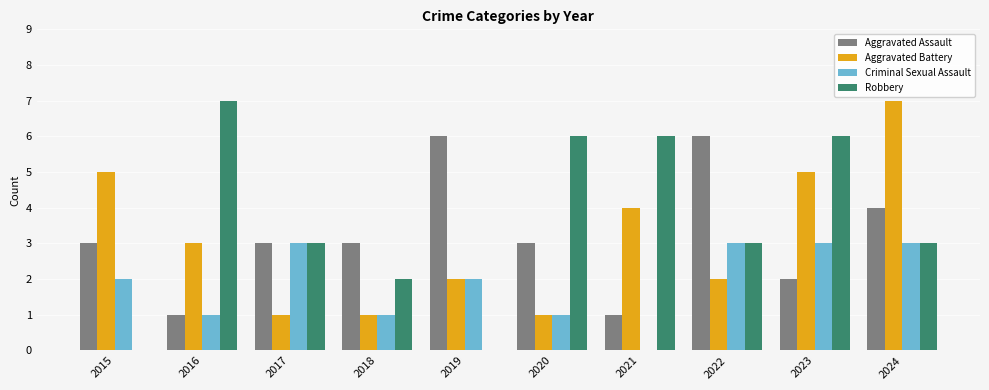

Between 2017 and 2022, which series saw the biggest shift?

Aggravated Assault